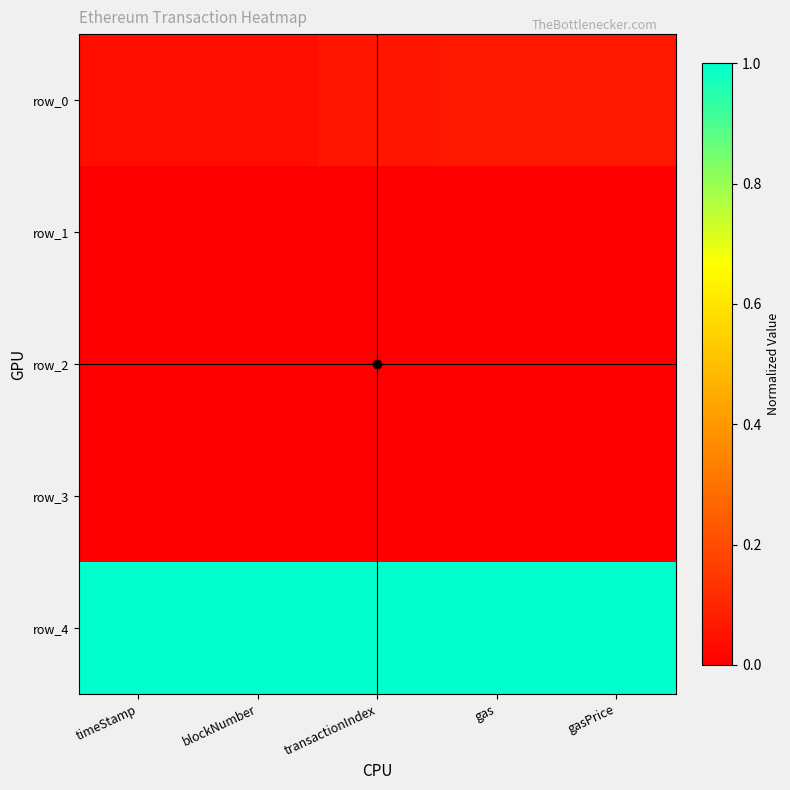

Reading left to right, what are all the values shown in this chart?

row_0: timeStamp=0.0	blockNumber=0.0	transactionIndex=0.1	gas=0.1	gasPrice=0.1
row_1: timeStamp=0.0	blockNumber=0.0	transactionIndex=0.0	gas=0.0	gasPrice=0.0
row_2: timeStamp=0.0	blockNumber=0.0	transactionIndex=0.0	gas=0.0	gasPrice=0.0
row_3: timeStamp=0.0	blockNumber=0.0	transactionIndex=0.0	gas=0.0	gasPrice=0.0
row_4: timeStamp=1.0	blockNumber=1.0	transactionIndex=1.0	gas=1.0	gasPrice=1.0